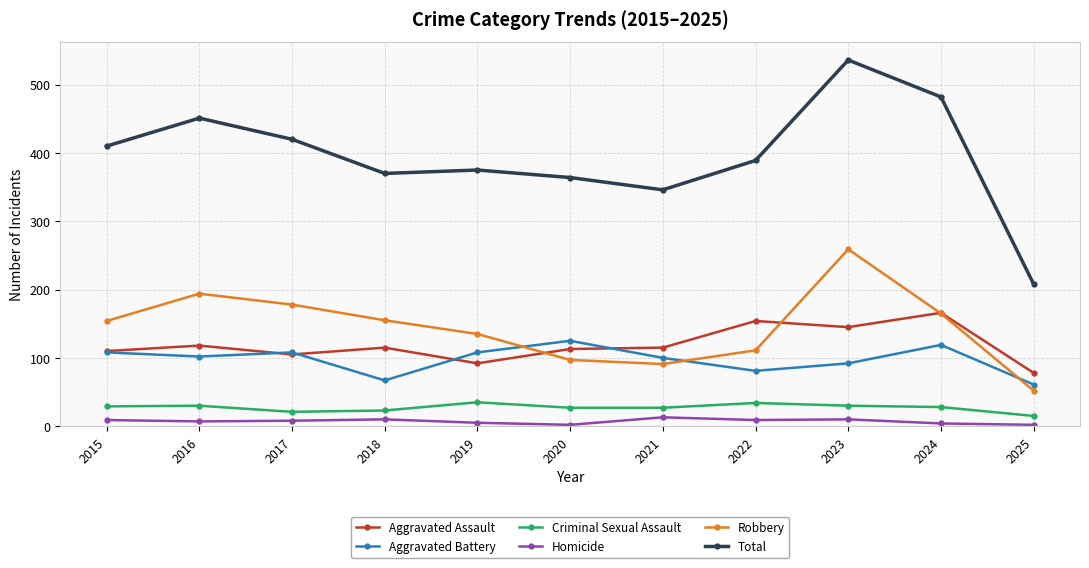

At which category is the sum across all series the highest?

2023